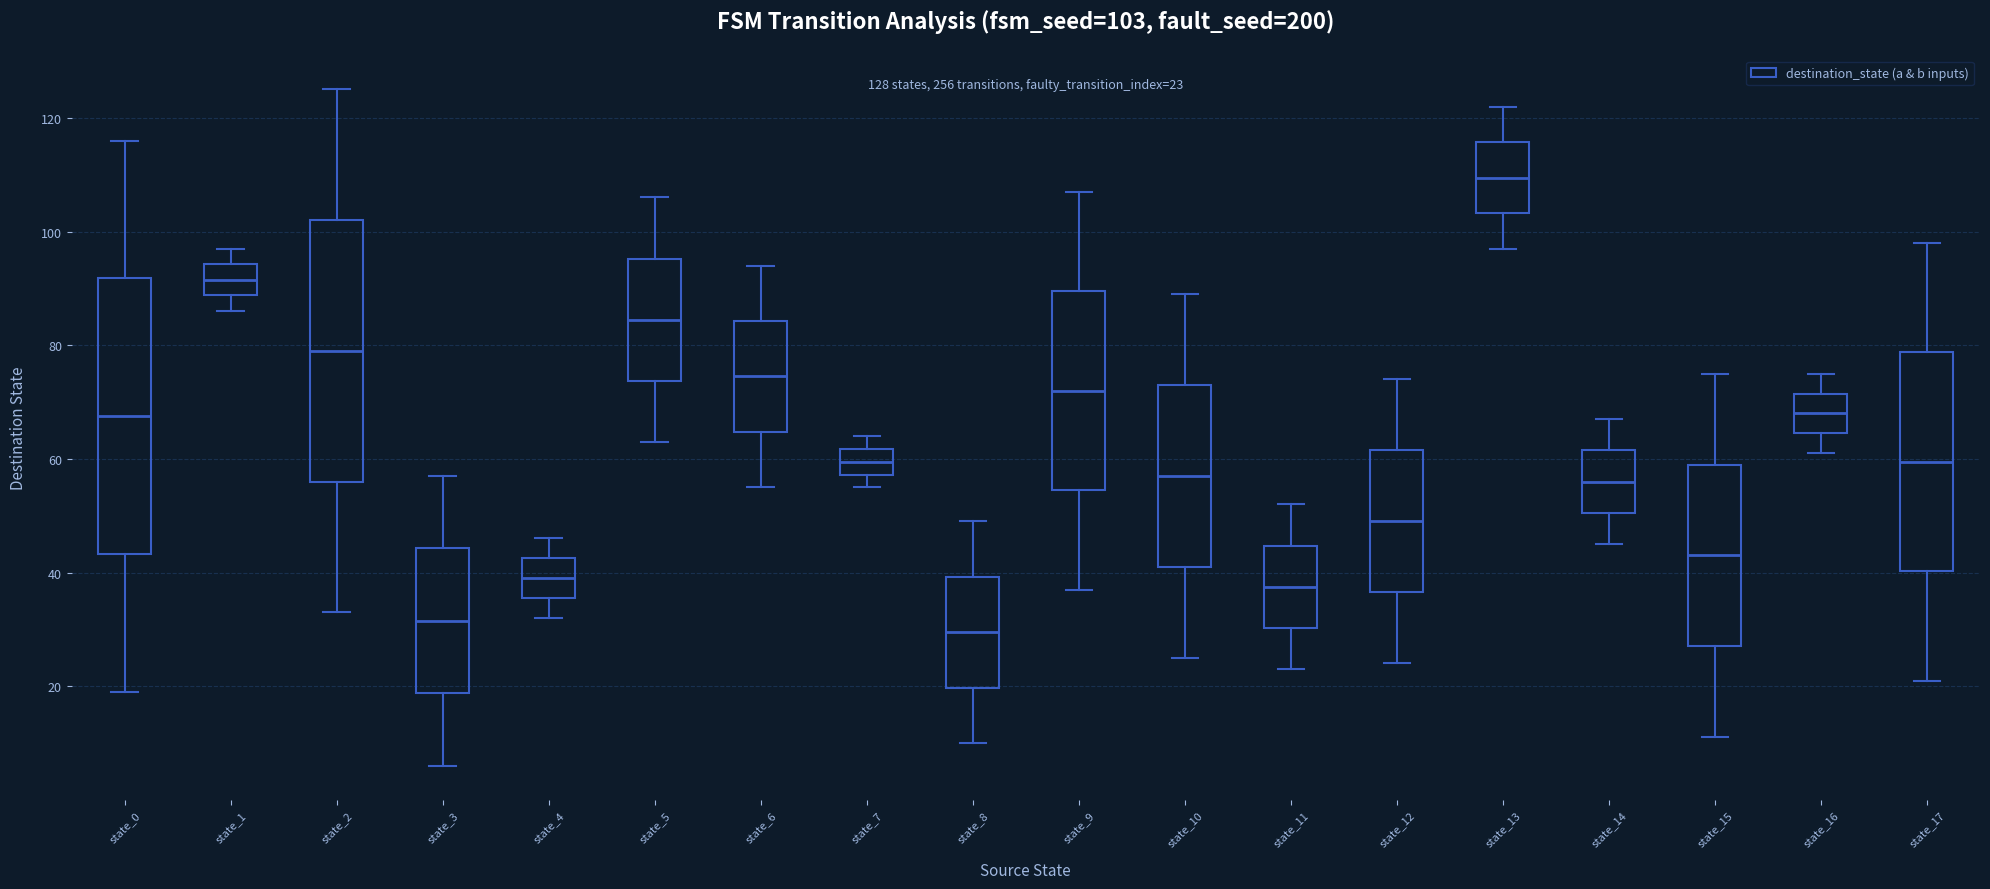

Which box's median line is the lowest?

state_8